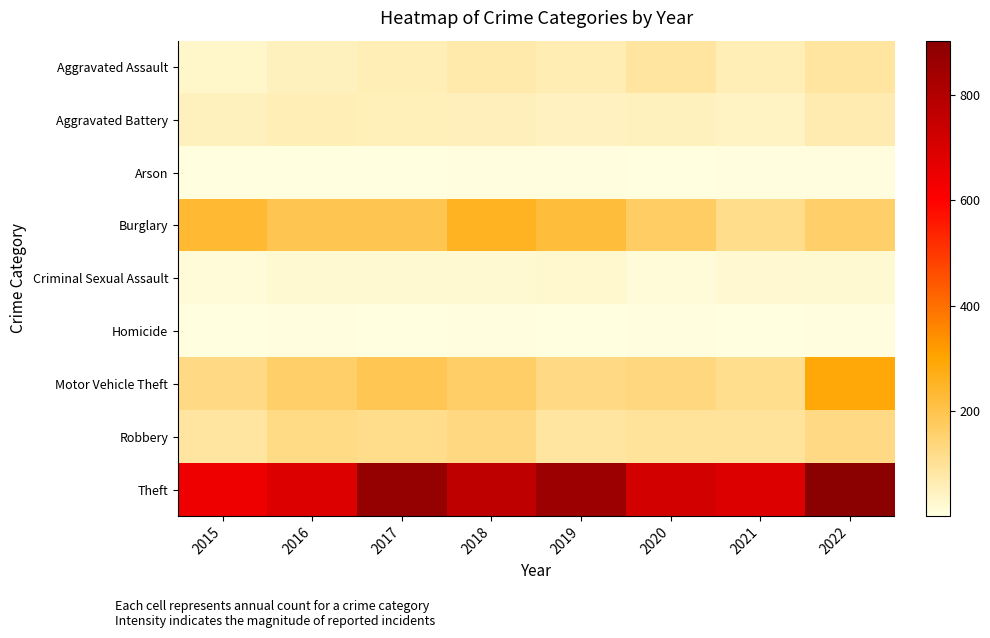

Which category has the highest value across all series?

2022